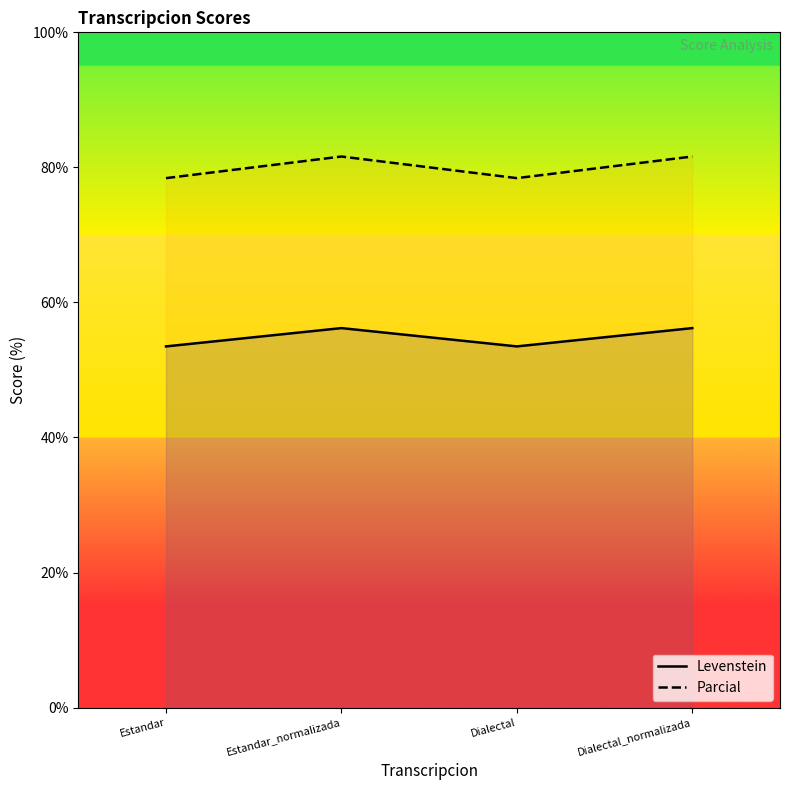

Which has a higher value, Dialectal or Estandar?

Dialectal